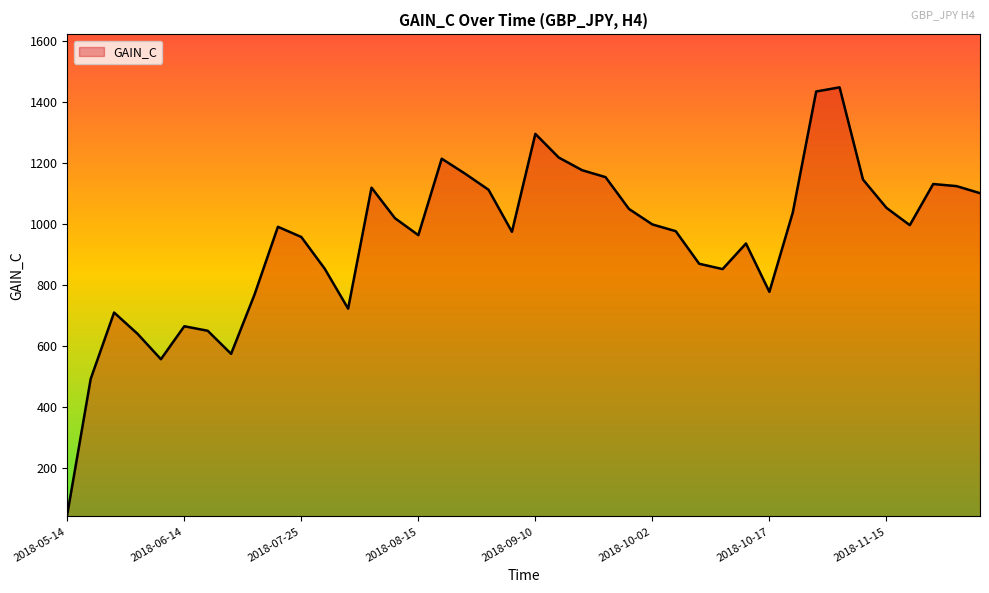

What is the difference between the maximum and minimum values?

1400.6